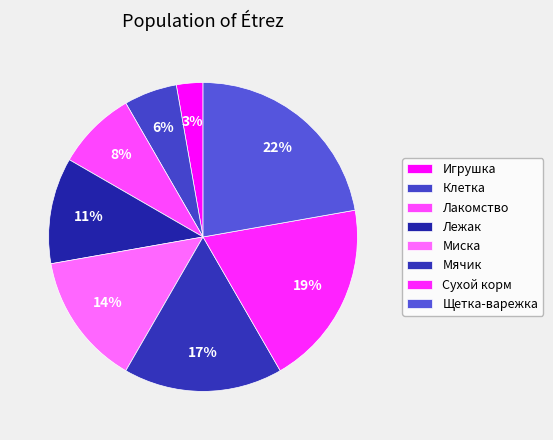

How many segments does this pie chart have?

8